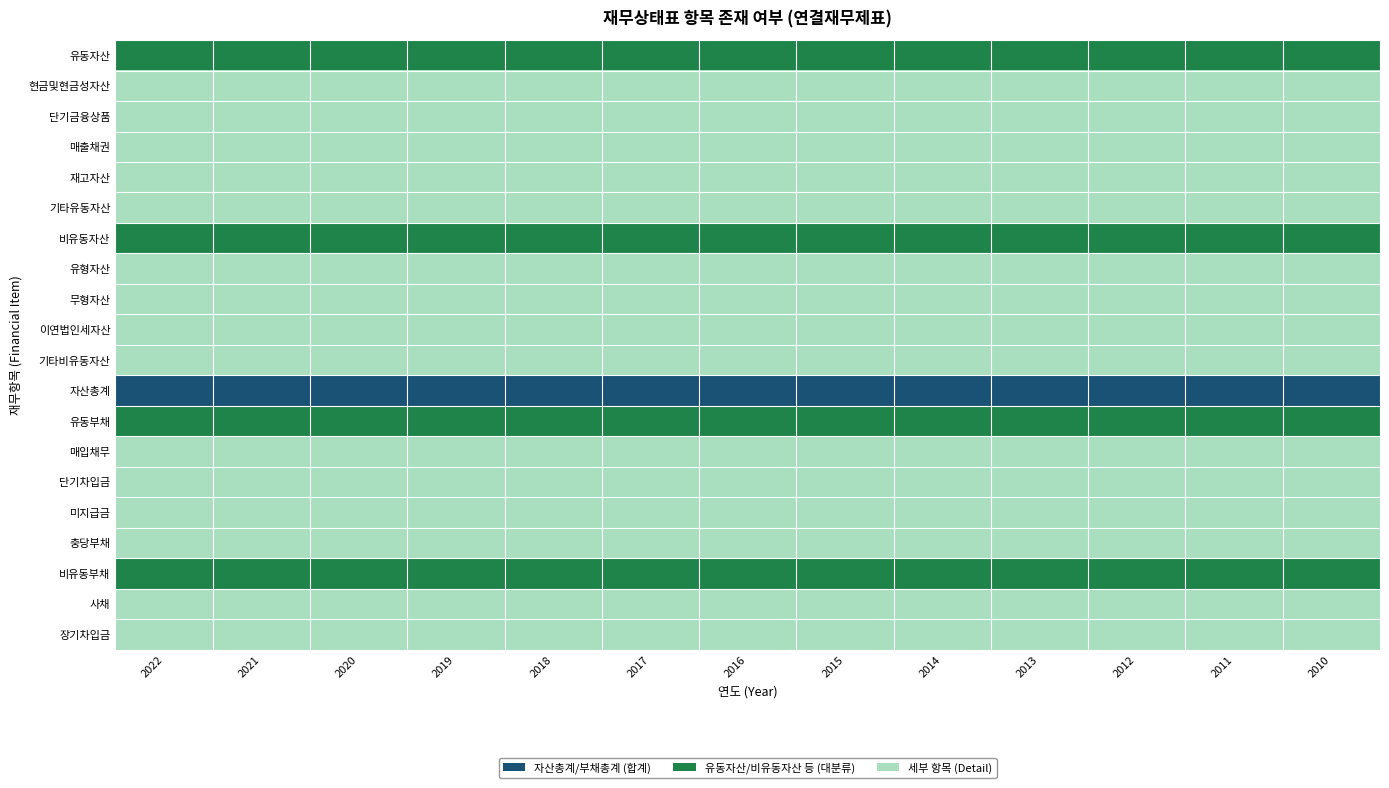

Reading right to left, transcribe all the data shown in this chart.

유동자산: 20101231=1	20111231=1	20121231=1	20131231=1	20141231=1	20151231=1	20161231=1	20171231=1	20181231=1	20191231=1	20201231=1	20211231=1	20221231=1
현금및현금성자산: 20101231=2	20111231=2	20121231=2	20131231=2	20141231=2	20151231=2	20161231=2	20171231=2	20181231=2	20191231=2	20201231=2	20211231=2	20221231=2
단기금융상품: 20101231=2	20111231=2	20121231=2	20131231=2	20141231=2	20151231=2	20161231=2	20171231=2	20181231=2	20191231=2	20201231=2	20211231=2	20221231=2
매출채권: 20101231=2	20111231=2	20121231=2	20131231=2	20141231=2	20151231=2	20161231=2	20171231=2	20181231=2	20191231=2	20201231=2	20211231=2	20221231=2
재고자산: 20101231=2	20111231=2	20121231=2	20131231=2	20141231=2	20151231=2	20161231=2	20171231=2	20181231=2	20191231=2	20201231=2	20211231=2	20221231=2
기타유동자산: 20101231=2	20111231=2	20121231=2	20131231=2	20141231=2	20151231=2	20161231=2	20171231=2	20181231=2	20191231=2	20201231=2	20211231=2	20221231=2
비유동자산: 20101231=1	20111231=1	20121231=1	20131231=1	20141231=1	20151231=1	20161231=1	20171231=1	20181231=1	20191231=1	20201231=1	20211231=1	20221231=1
유형자산: 20101231=2	20111231=2	20121231=2	20131231=2	20141231=2	20151231=2	20161231=2	20171231=2	20181231=2	20191231=2	20201231=2	20211231=2	20221231=2
무형자산: 20101231=2	20111231=2	20121231=2	20131231=2	20141231=2	20151231=2	20161231=2	20171231=2	20181231=2	20191231=2	20201231=2	20211231=2	20221231=2
이연법인세자산: 20101231=2	20111231=2	20121231=2	20131231=2	20141231=2	20151231=2	20161231=2	20171231=2	20181231=2	20191231=2	20201231=2	20211231=2	20221231=2
기타비유동자산: 20101231=2	20111231=2	20121231=2	20131231=2	20141231=2	20151231=2	20161231=2	20171231=2	20181231=2	20191231=2	20201231=2	20211231=2	20221231=2
자산총계: 20101231=0	20111231=0	20121231=0	20131231=0	20141231=0	20151231=0	20161231=0	20171231=0	20181231=0	20191231=0	20201231=0	20211231=0	20221231=0
유동부채: 20101231=1	20111231=1	20121231=1	20131231=1	20141231=1	20151231=1	20161231=1	20171231=1	20181231=1	20191231=1	20201231=1	20211231=1	20221231=1
매입채무: 20101231=2	20111231=2	20121231=2	20131231=2	20141231=2	20151231=2	20161231=2	20171231=2	20181231=2	20191231=2	20201231=2	20211231=2	20221231=2
단기차입금: 20101231=2	20111231=2	20121231=2	20131231=2	20141231=2	20151231=2	20161231=2	20171231=2	20181231=2	20191231=2	20201231=2	20211231=2	20221231=2
미지급금: 20101231=2	20111231=2	20121231=2	20131231=2	20141231=2	20151231=2	20161231=2	20171231=2	20181231=2	20191231=2	20201231=2	20211231=2	20221231=2
충당부채: 20101231=2	20111231=2	20121231=2	20131231=2	20141231=2	20151231=2	20161231=2	20171231=2	20181231=2	20191231=2	20201231=2	20211231=2	20221231=2
비유동부채: 20101231=1	20111231=1	20121231=1	20131231=1	20141231=1	20151231=1	20161231=1	20171231=1	20181231=1	20191231=1	20201231=1	20211231=1	20221231=1
사채: 20101231=2	20111231=2	20121231=2	20131231=2	20141231=2	20151231=2	20161231=2	20171231=2	20181231=2	20191231=2	20201231=2	20211231=2	20221231=2
장기차입금: 20101231=2	20111231=2	20121231=2	20131231=2	20141231=2	20151231=2	20161231=2	20171231=2	20181231=2	20191231=2	20201231=2	20211231=2	20221231=2